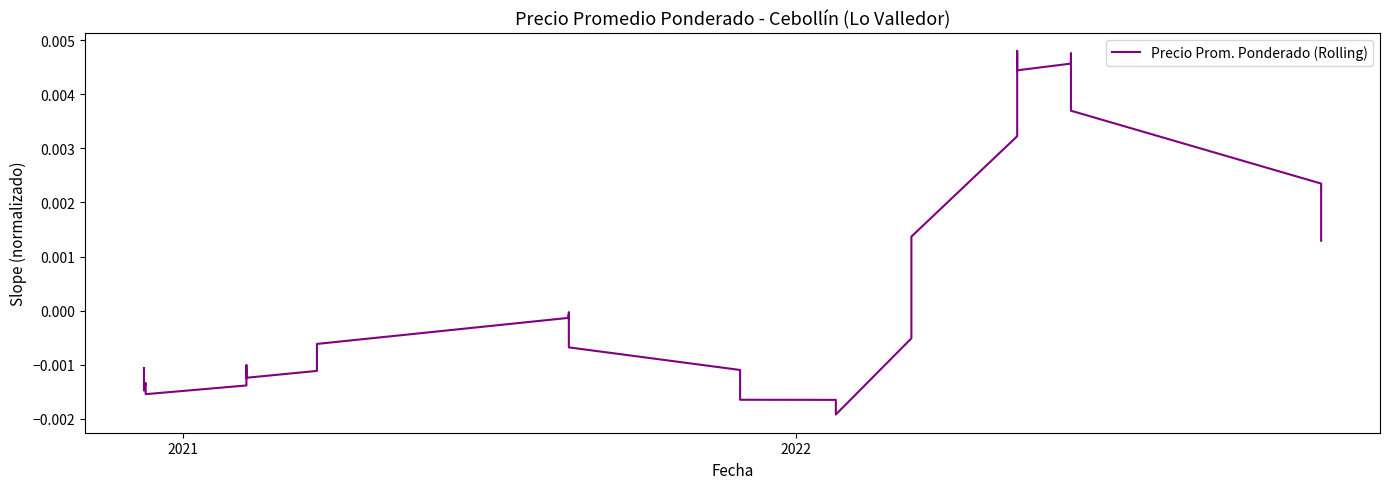

How many interior local peaks (higher than both neighbors) does the data have?

7